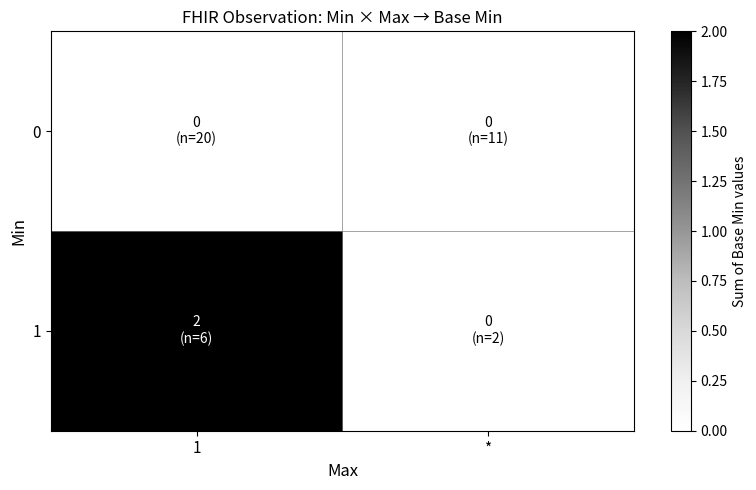

Reading left to right, what are all the values shown in this chart?

0: 1=0	*=0
1: 1=2	*=0